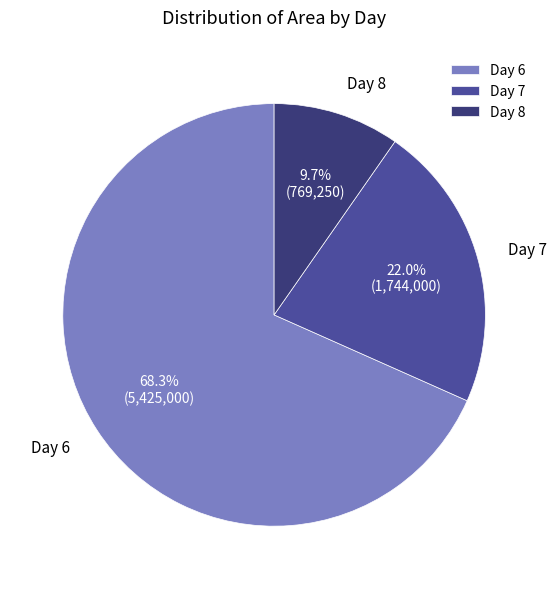

Rank the categories by value from highest to lowest.

Day 6, Day 7, Day 8